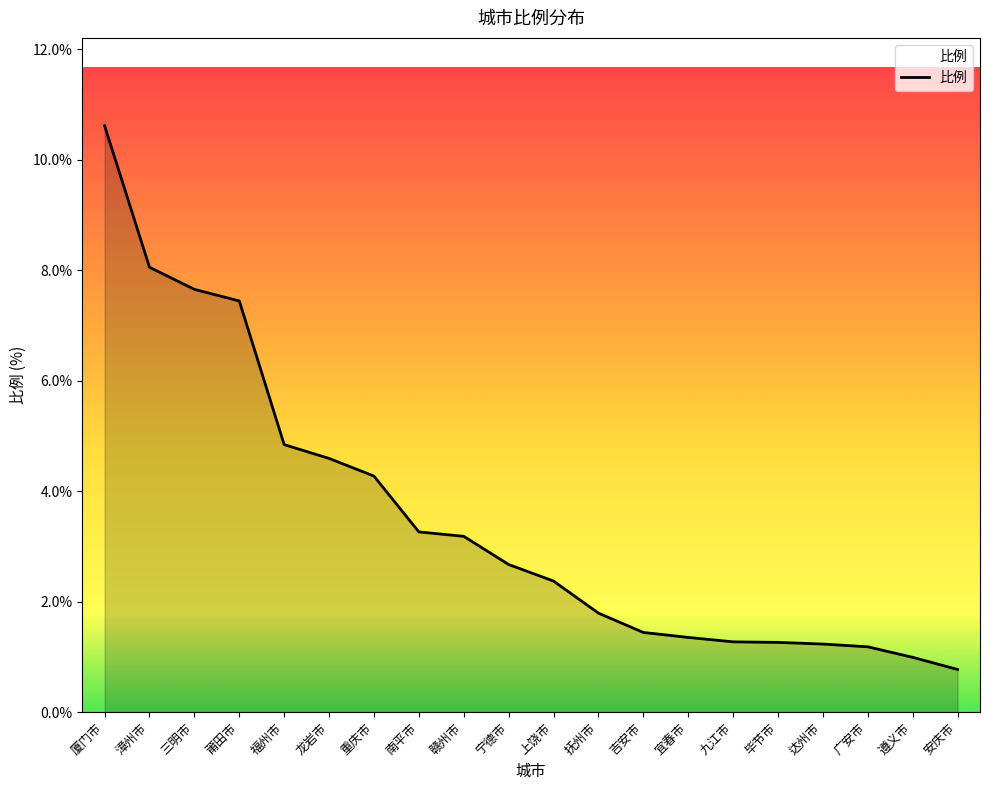

Read the value at 九江市.

1.3